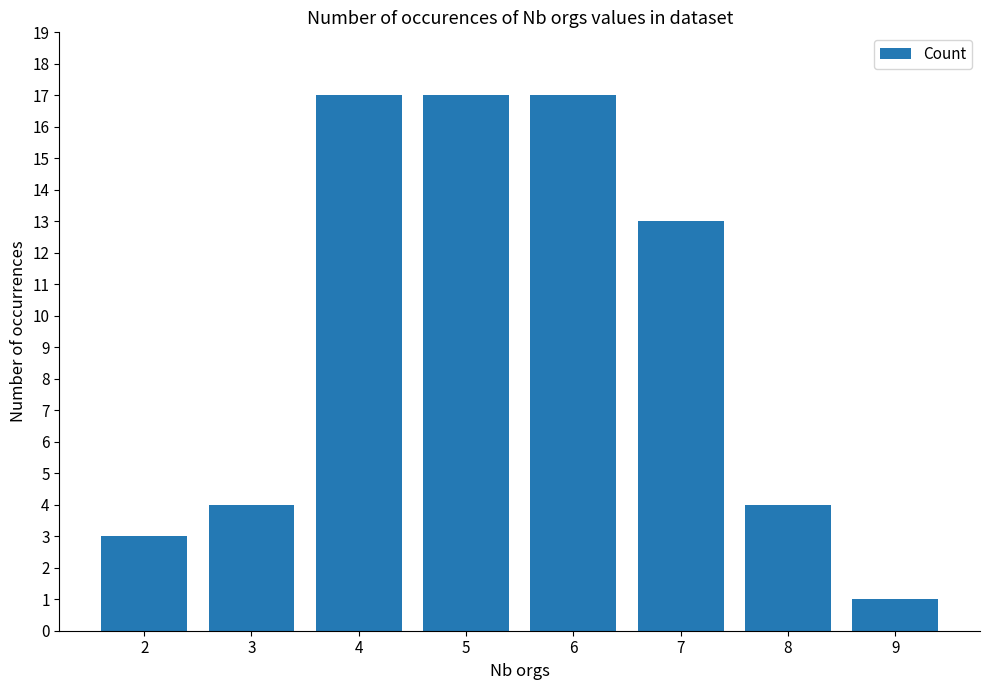

What is the maximum value shown in the chart?

17